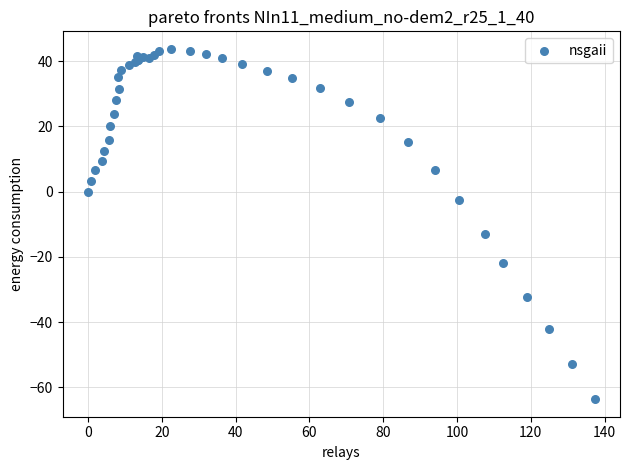

What Y value in the scatter plot is closest to -9?

-12.9